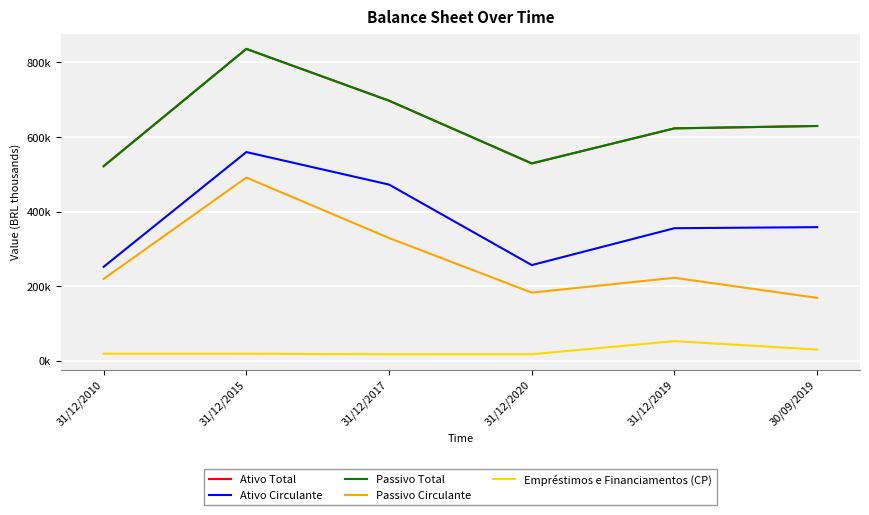

Does the chart have visible grid lines?

Yes